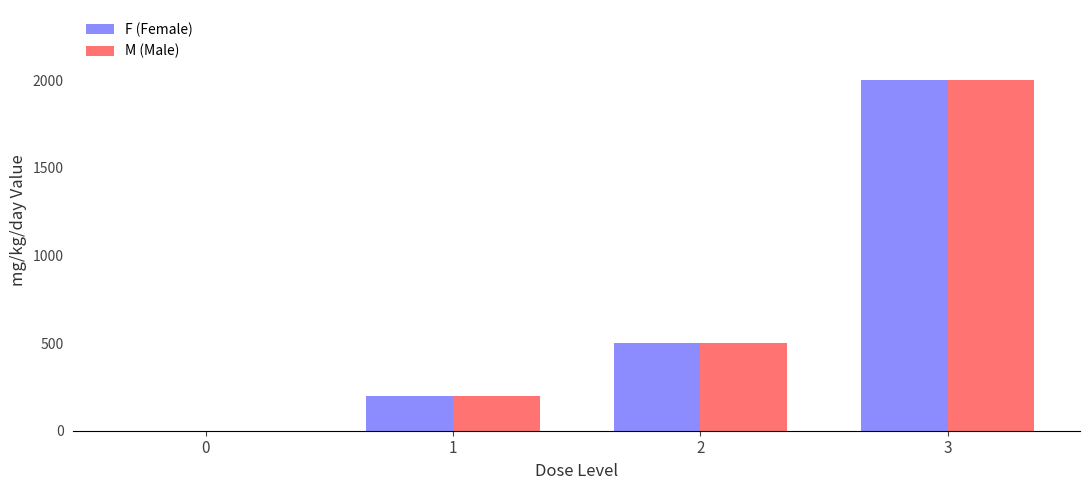

The F (Female) series shows 0 at 0. True or false?

True